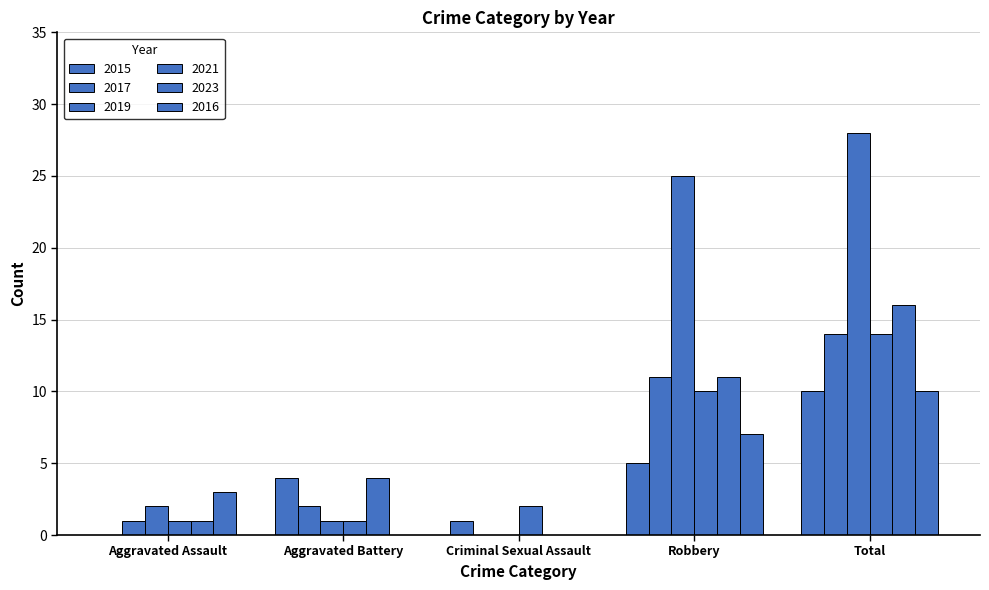

Reading right to left, list all the values displayed in this chart.

2015: Total=10	Robbery=5	Criminal Sexual Assault=1	Aggravated Battery=4	Aggravated Assault=0
2017: Total=14	Robbery=11	Criminal Sexual Assault=0	Aggravated Battery=2	Aggravated Assault=1
2019: Total=28	Robbery=25	Criminal Sexual Assault=0	Aggravated Battery=1	Aggravated Assault=2
2021: Total=14	Robbery=10	Criminal Sexual Assault=2	Aggravated Battery=1	Aggravated Assault=1
2023: Total=16	Robbery=11	Criminal Sexual Assault=0	Aggravated Battery=4	Aggravated Assault=1
2016: Total=10	Robbery=7	Criminal Sexual Assault=0	Aggravated Battery=0	Aggravated Assault=3